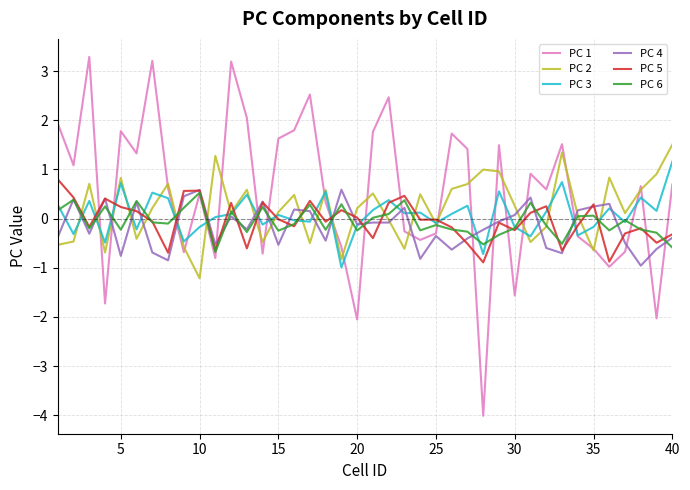

Which series has the largest range (max minus min)?

PC 1